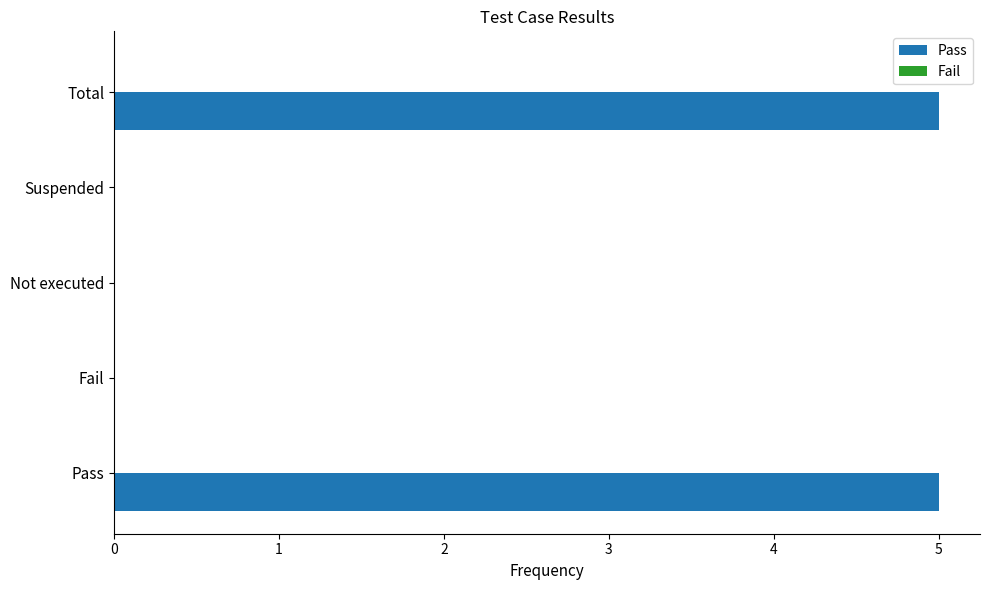

The chart shows a value of 8 at Pass. True or false?

False